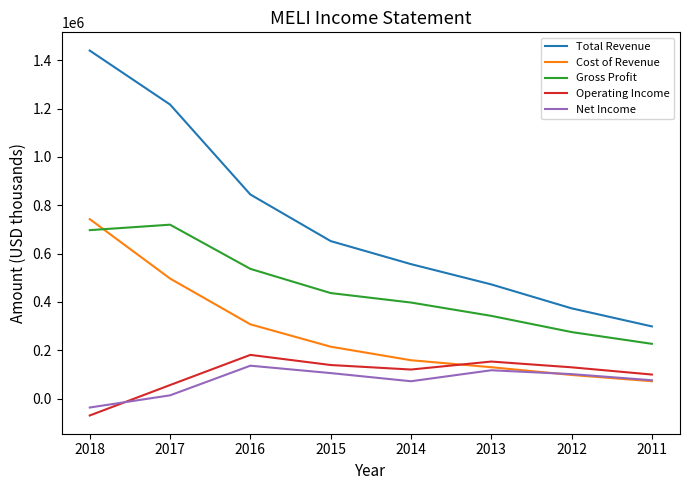

Rank the series at 2018 from highest to lowest value.

Total Revenue, Cost of Revenue, Gross Profit, Net Income, Operating Income